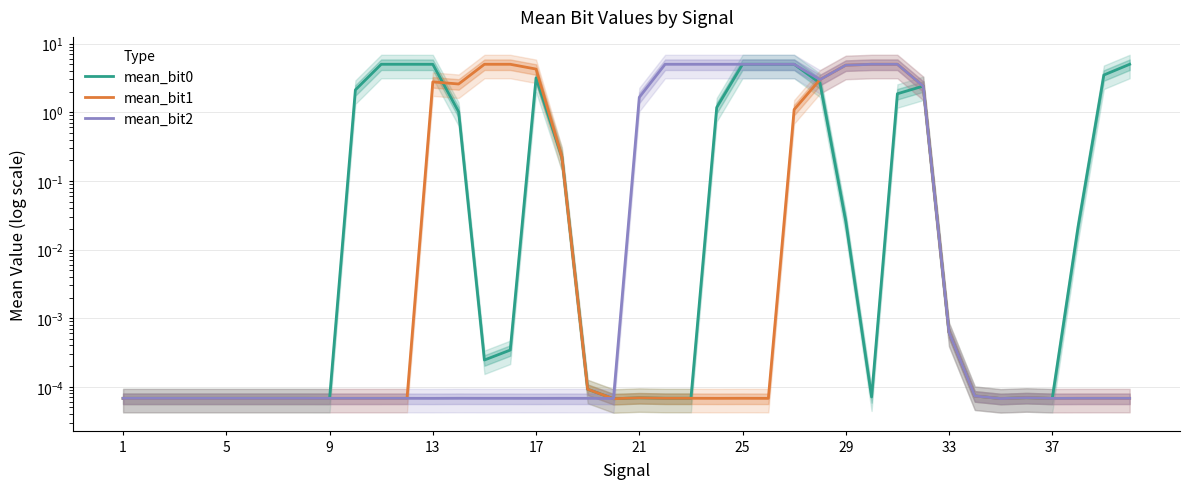

What is the difference between the maximum and minimum values in the mean_bit0 series?

5.0